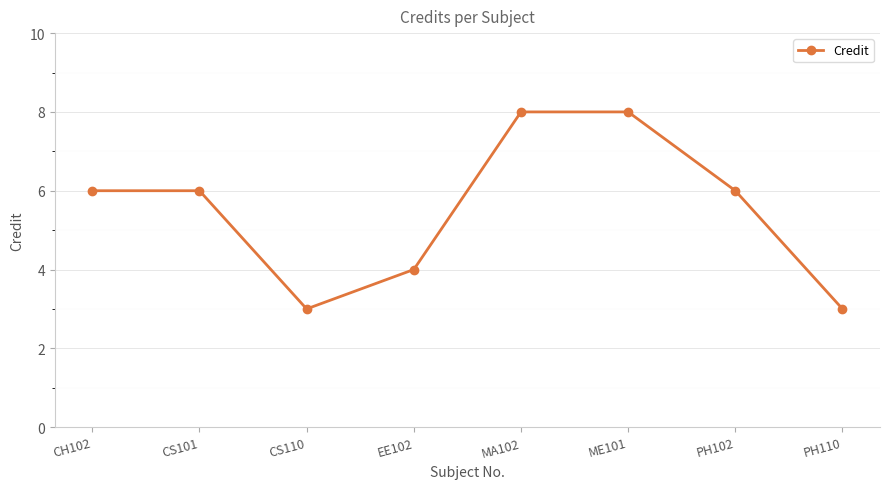

What is the value of the 7th point from the left?

6